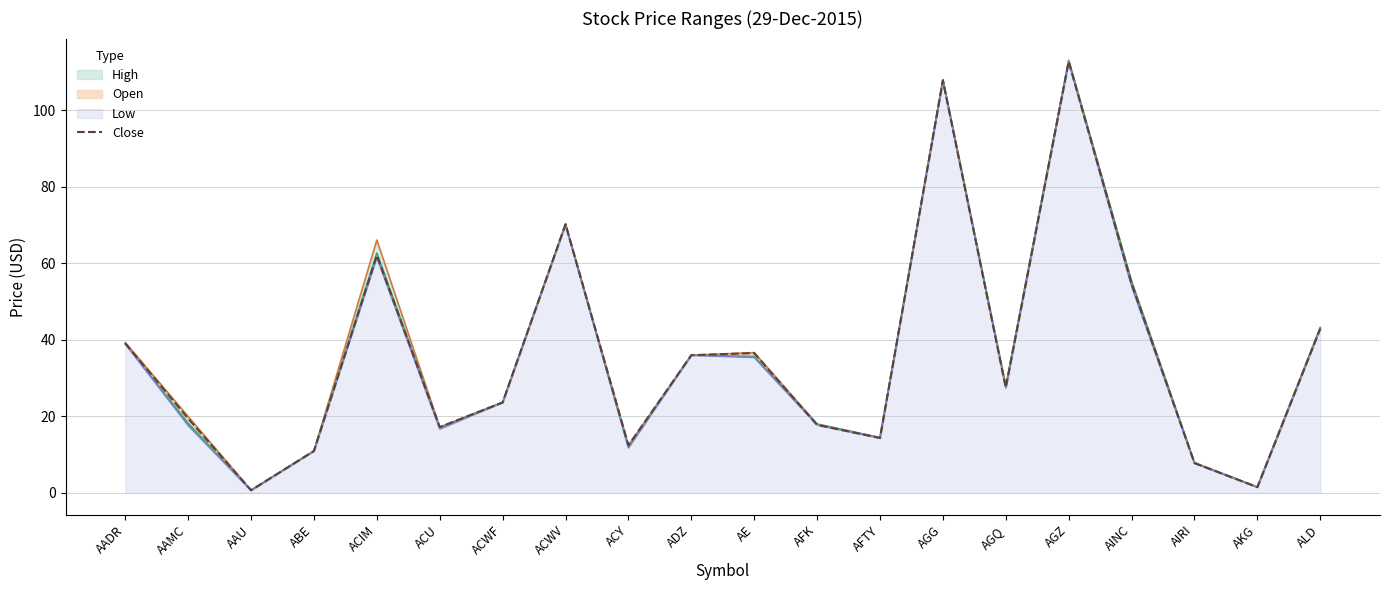

At which category does the chart reach its minimum across all series?

AAU